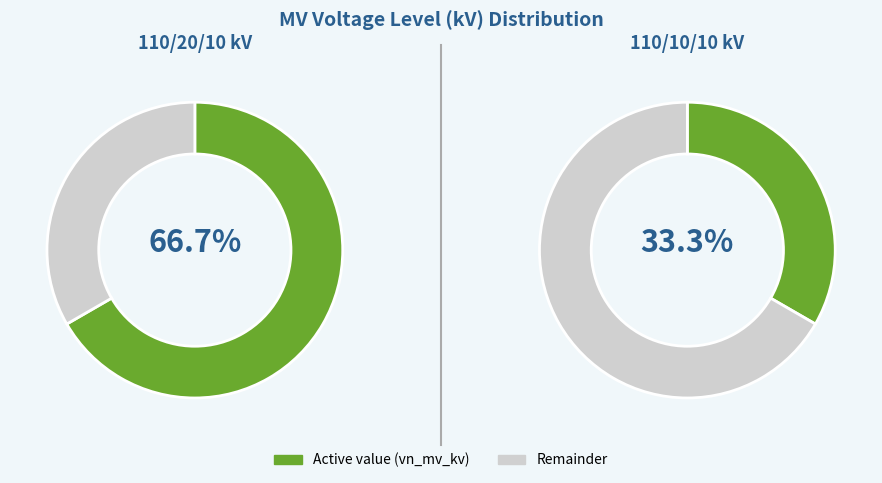

The 63/25/38 MVA 110/20/10 kV slice represents 67% of the pie. True or false?

True